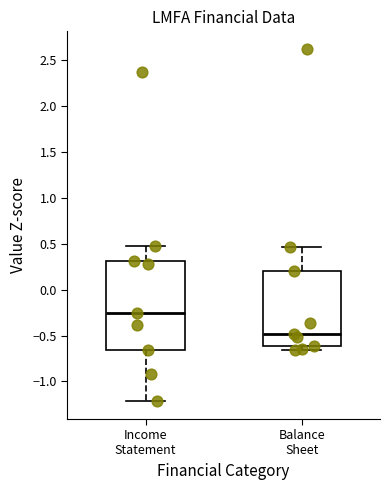

Where is the upper edge of the box for Balance Sheet on the y-axis? The values are not printed on the chart, so give them approximately, as read against the axis.

0.20